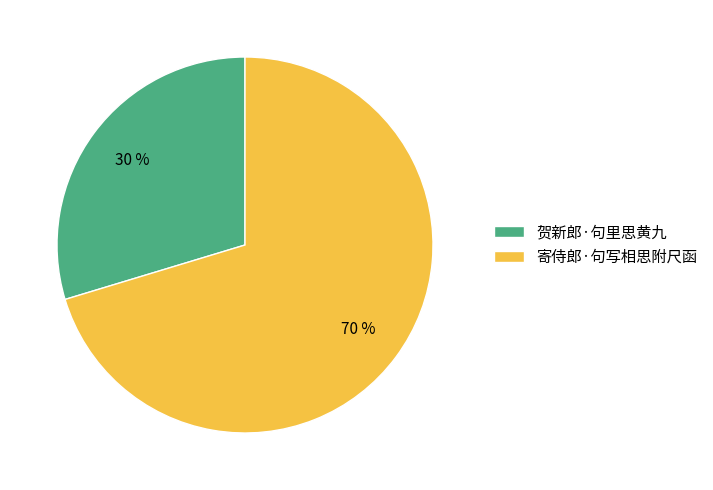

Is the sum of 贺新郎·句里思黄九 and 寄侍郎·句写相思附尺函 greater than half?

Yes